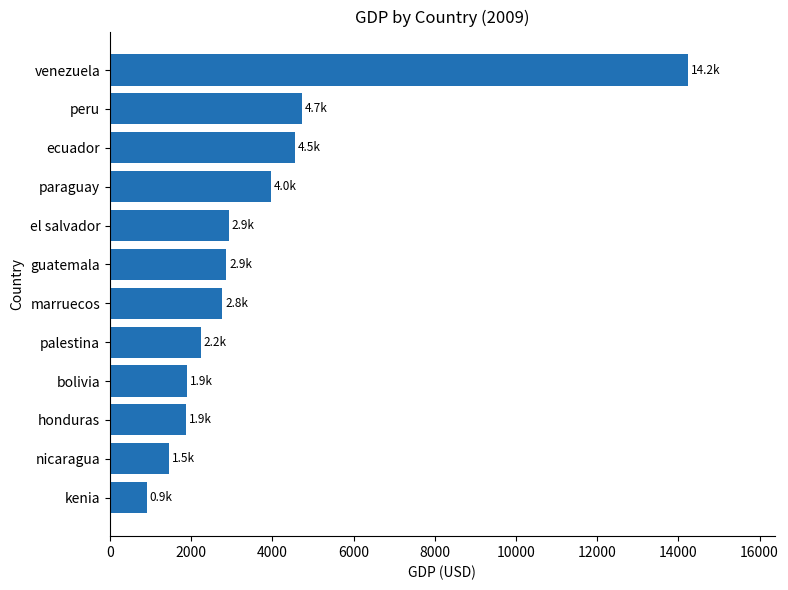

The chart shows a value of 902.1 at kenia. True or false?

True